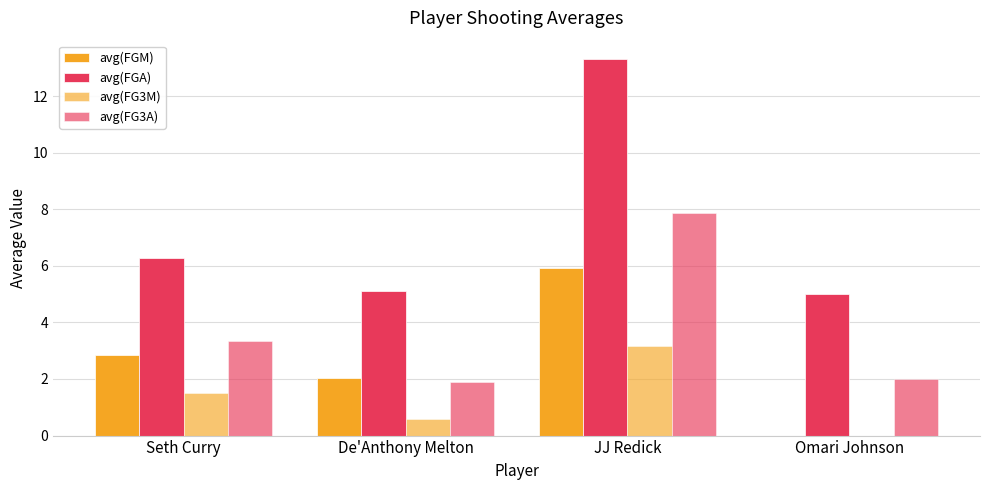

What is the average value of the avg(FGM) series?

2.7